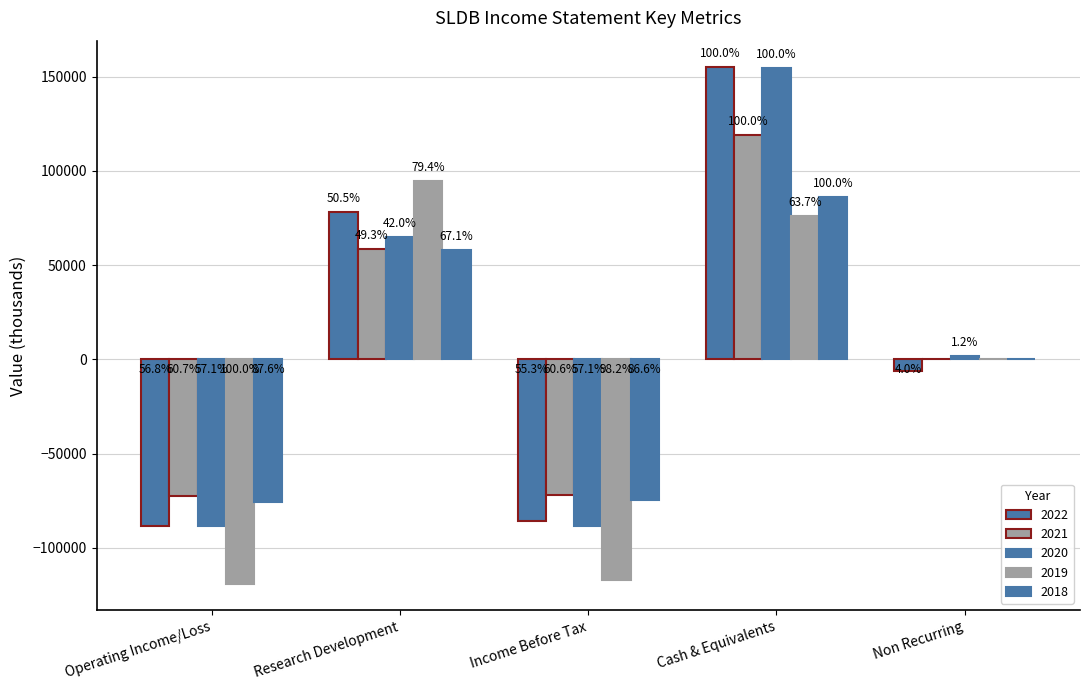

Are the bars grouped side by side (vs. stacked)?

Yes